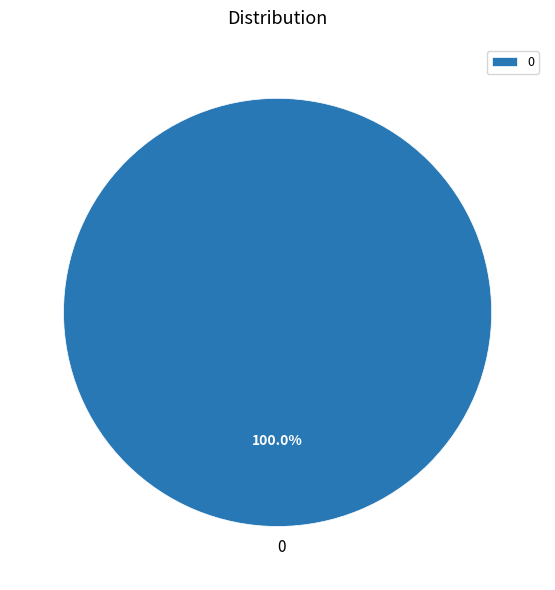

To the nearest percent, what portion does 0 represent?

100%